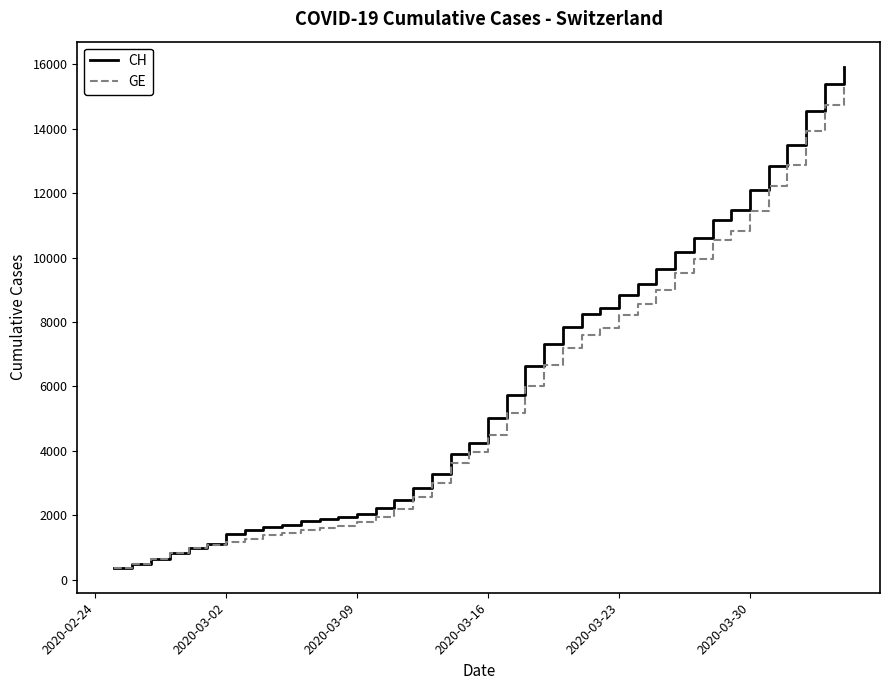

What is the minimum value for CH?

375